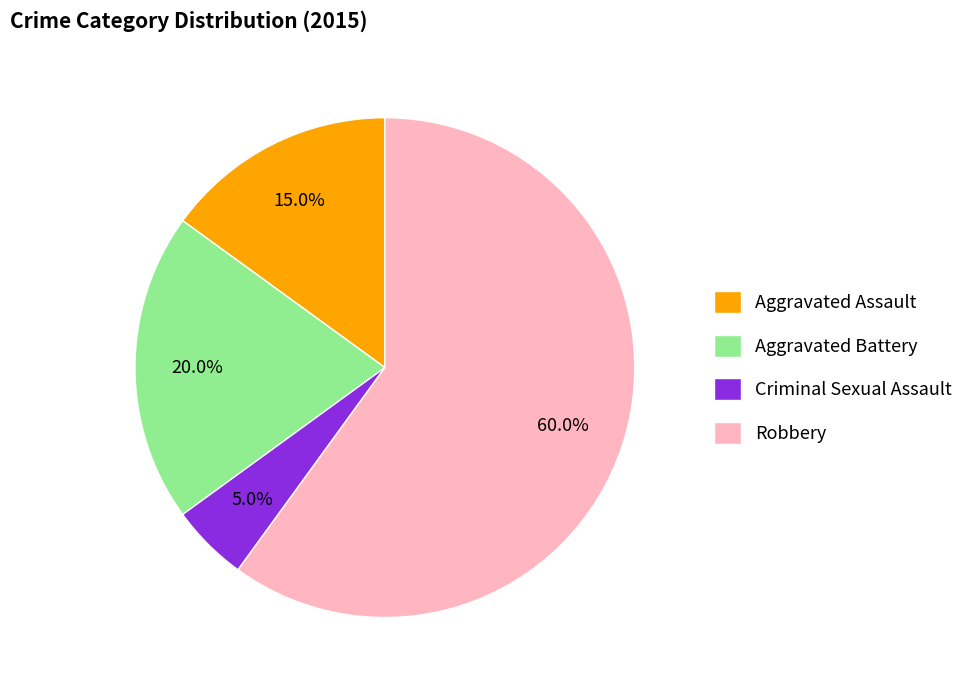

To the nearest percent, what is the difference between the Robbery and Aggravated Assault slice percentages?

45%